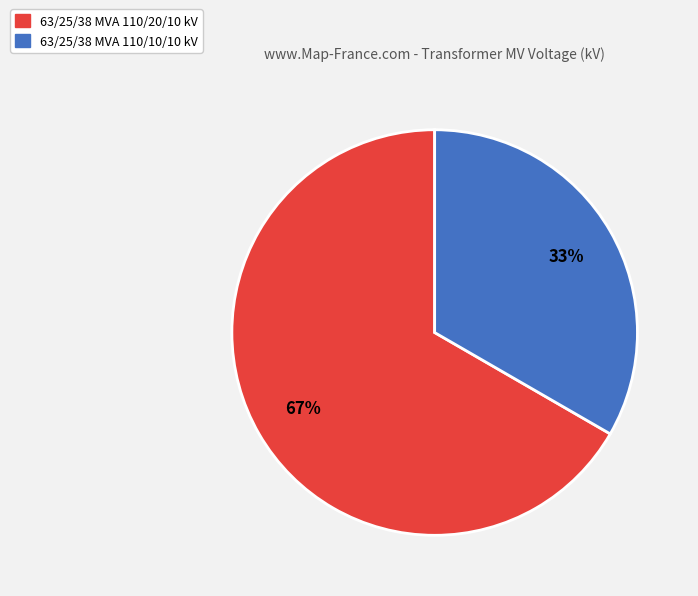

To the nearest percent, what is the combined percentage of 63/25/38 MVA 110/10/10 kV and 63/25/38 MVA 110/20/10 kV?

100%